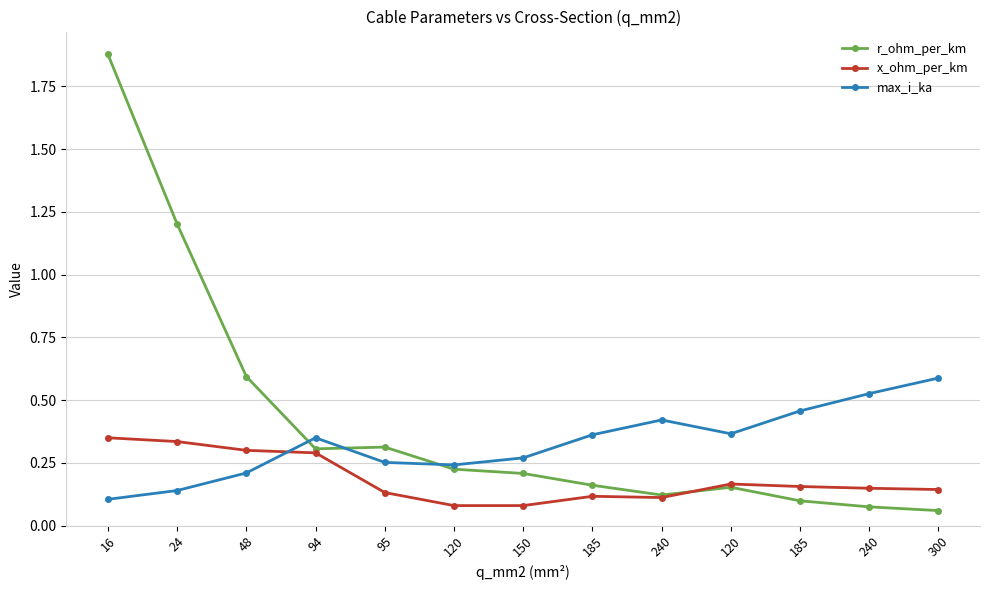

What is the sum of the max_i_ka values at 300 and 120?

1.0